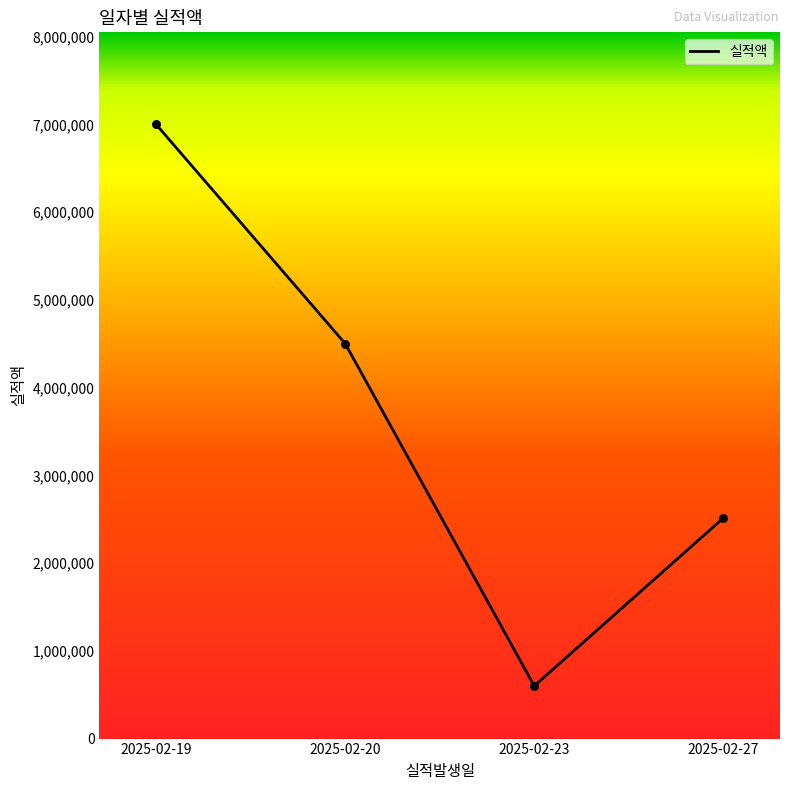

What is the ratio of the value at 2025-02-27 to the value at 2025-02-19?

0.4